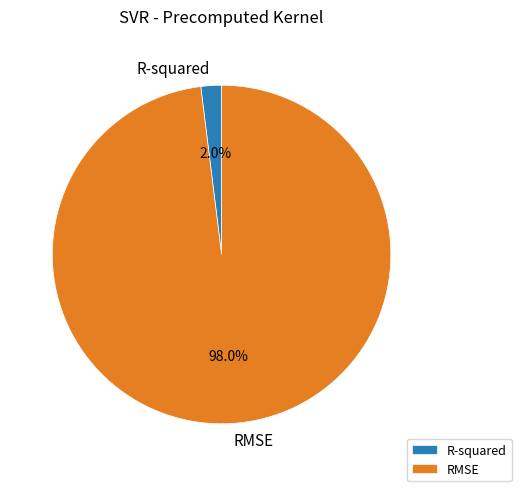

Between R-squared and RMSE, which is larger?

RMSE